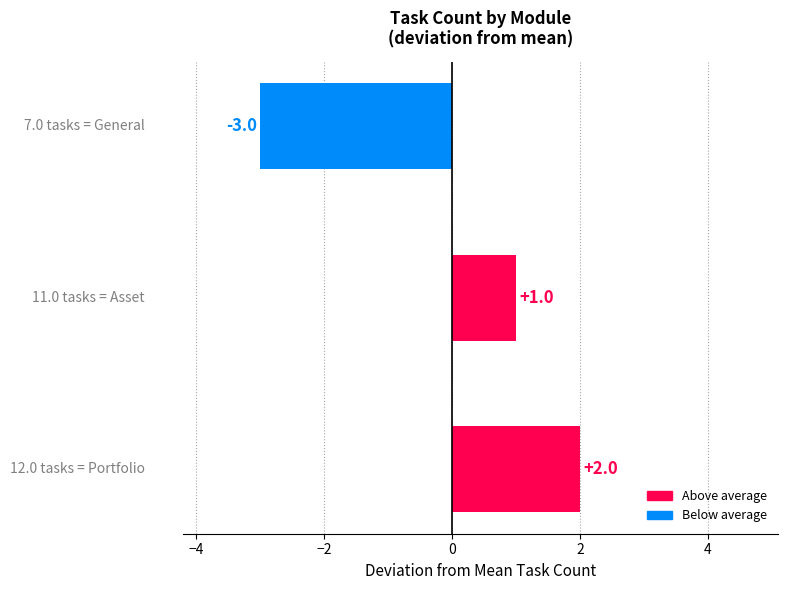

How many values are between -3 and 2?

3